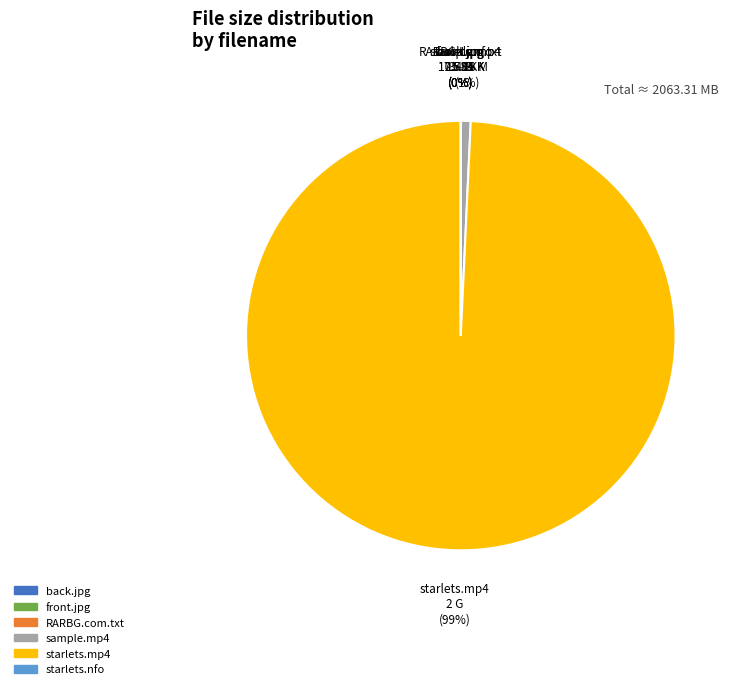

To the nearest percent, what is the difference between the largest and smallest slice percentages?

99%